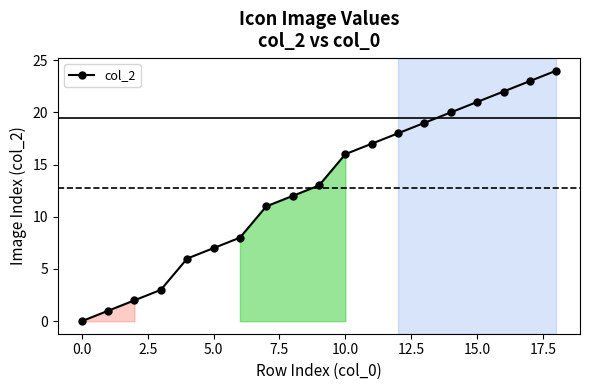

What is the sum of all values?

243